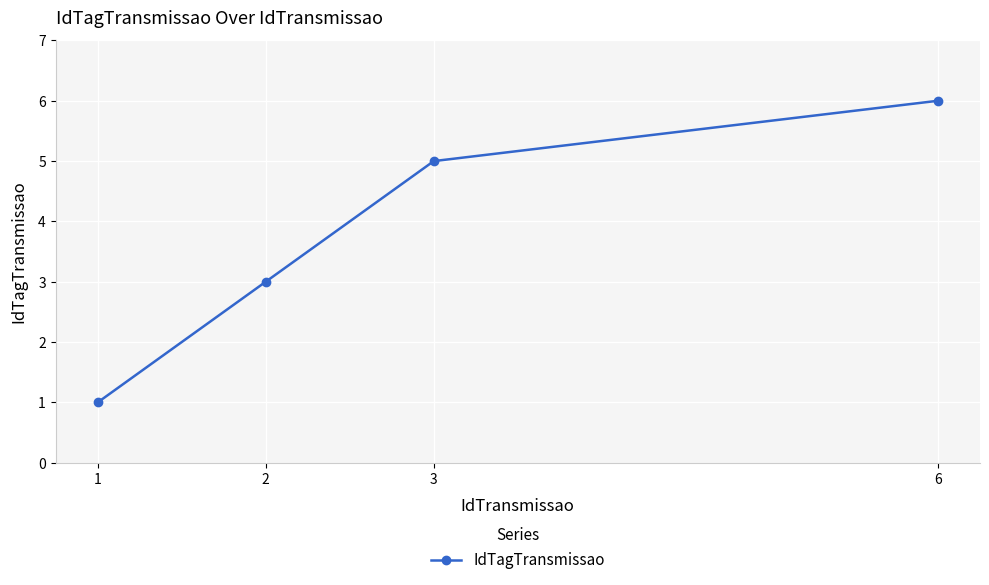

What is the smallest value displayed?

1